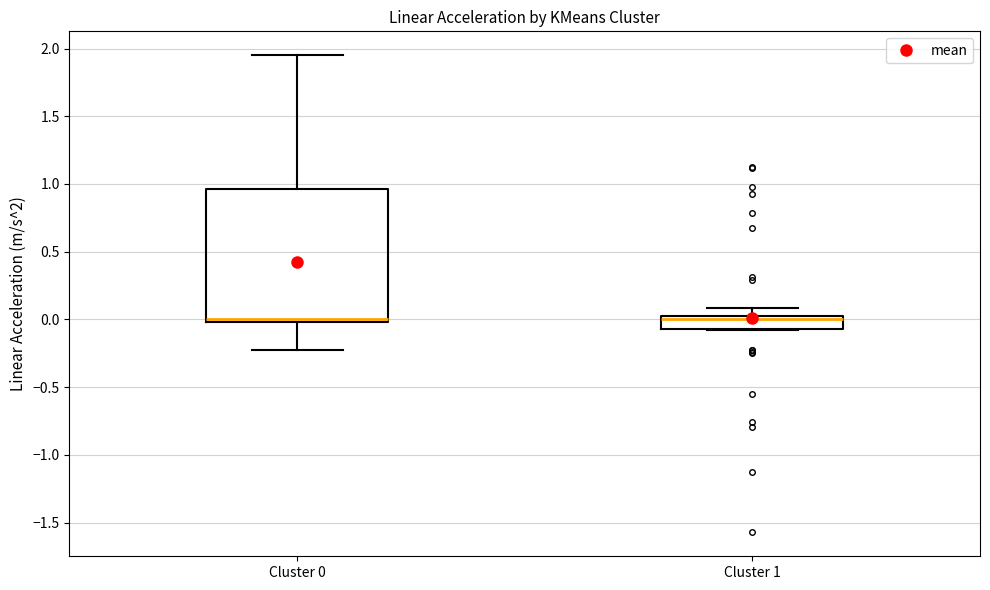

Which box is the tallest, from its lower edge to its upper edge?

Cluster 0